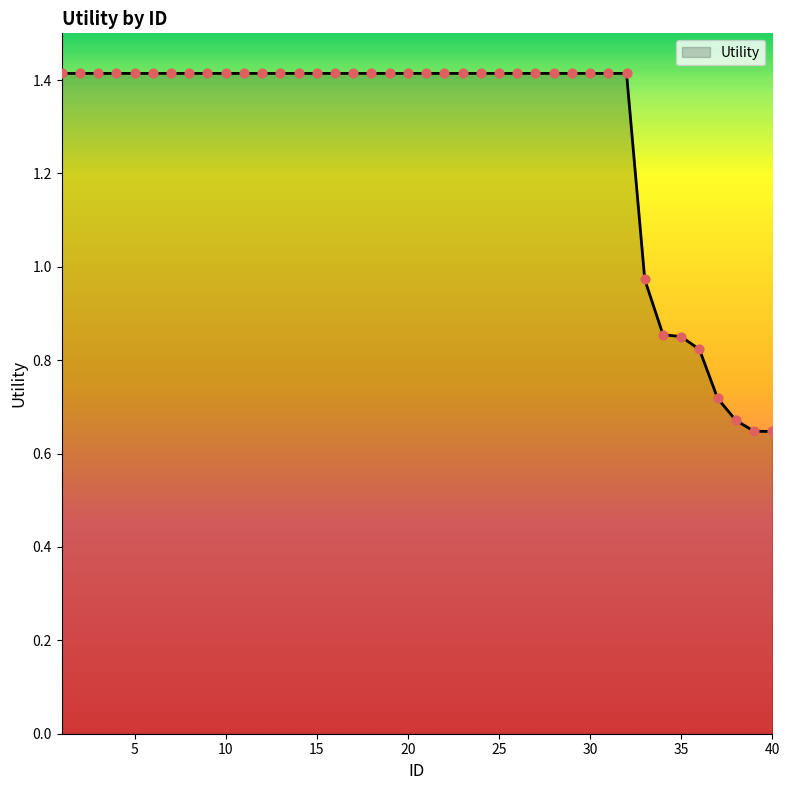

What is the greatest value displayed?

1.4